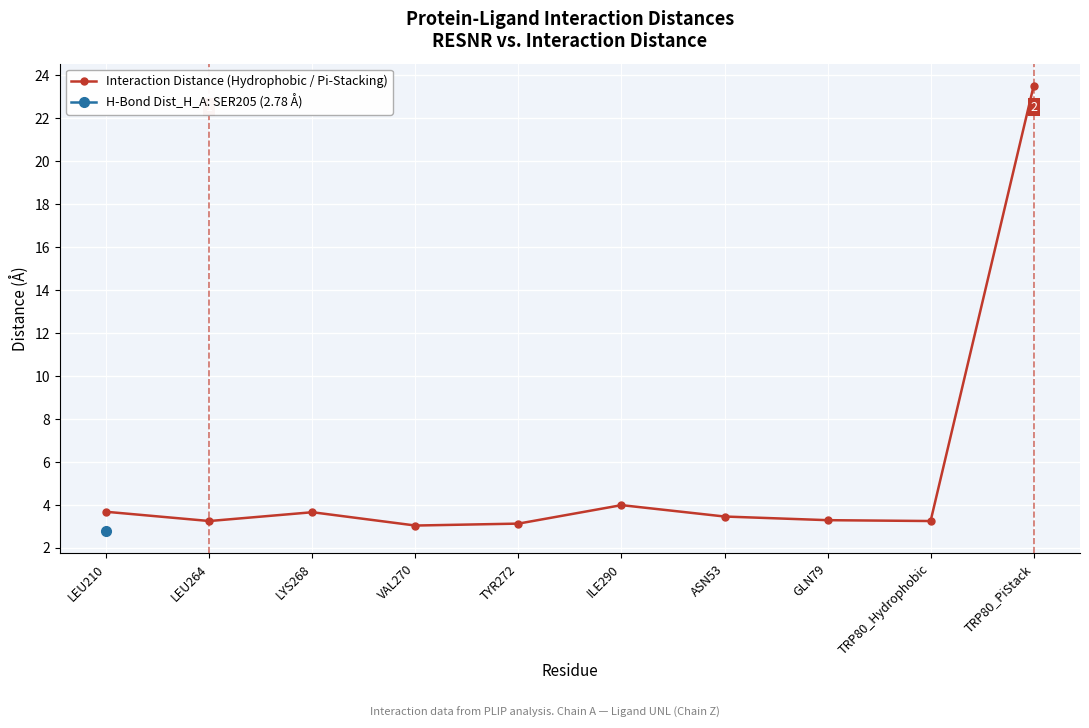

Rank the categories by value from lowest to highest.

VAL270, TYR272, LEU264, TRP80_Hydrophobic, GLN79, ASN53, LYS268, LEU210, ILE290, TRP80_PiStack